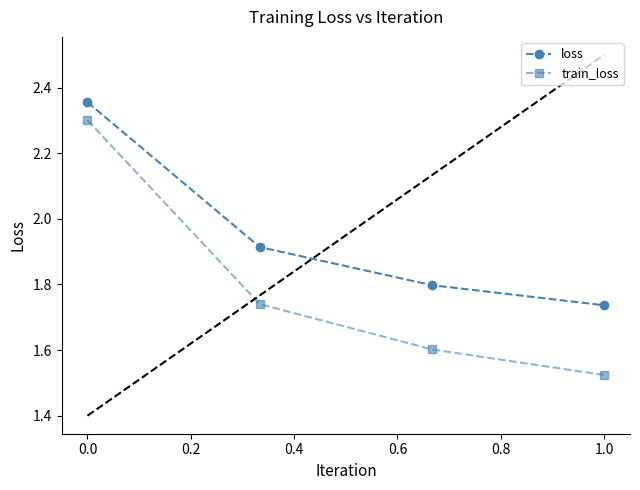

What are all the series names shown in the legend?

loss, train_loss